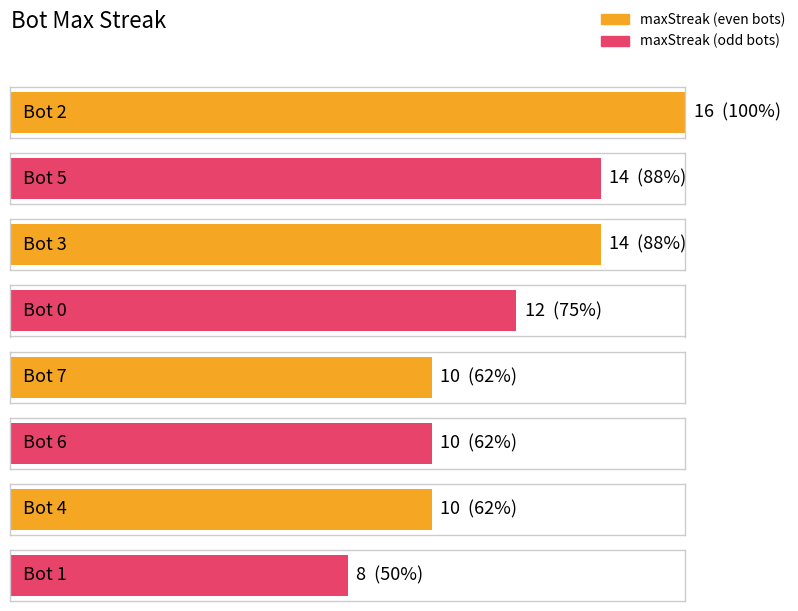

What is the change in value from Bot 0 to Bot 4?

-2